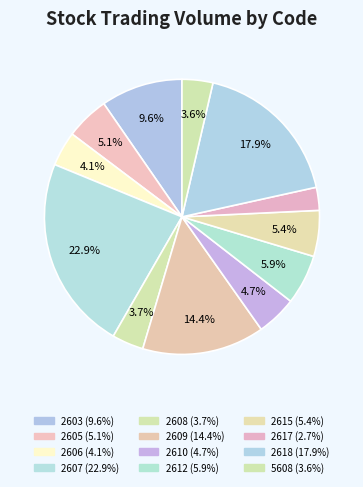

To the nearest percent, what is the average slice percentage?

8%